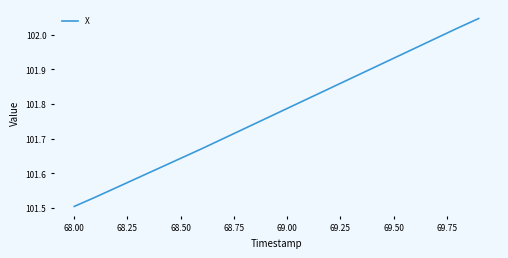

How many categories are shown in the chart?

20